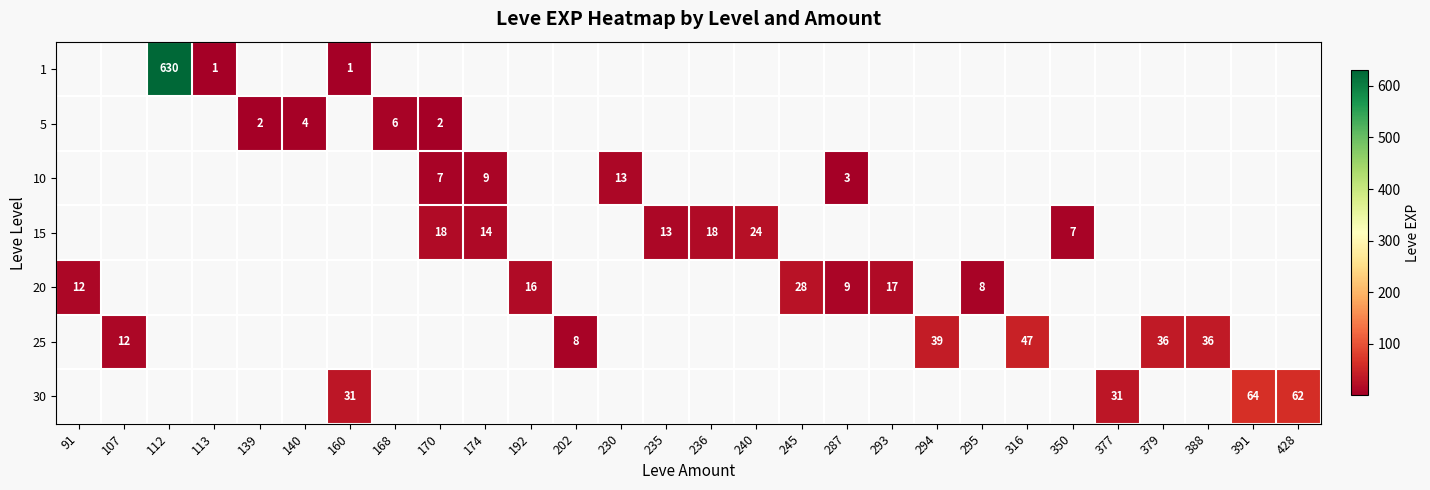

The value of 10 at 287 is 3. True or false?

True